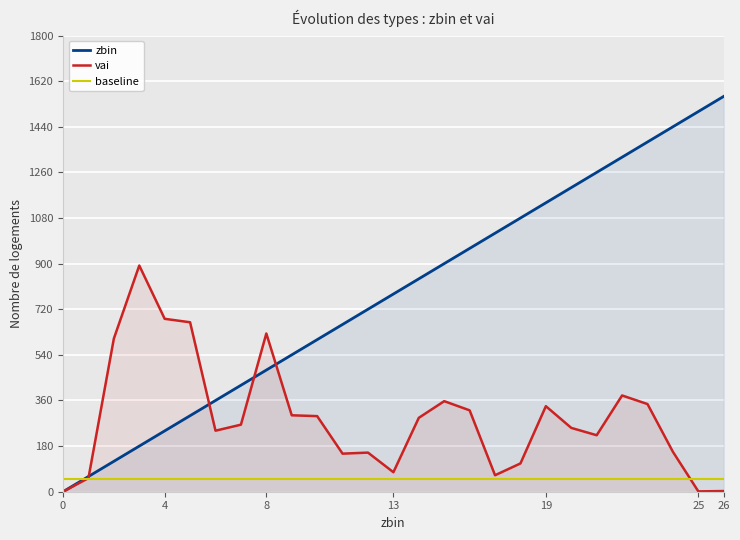

What is the spread (max minus min) of values at 13?

730.0